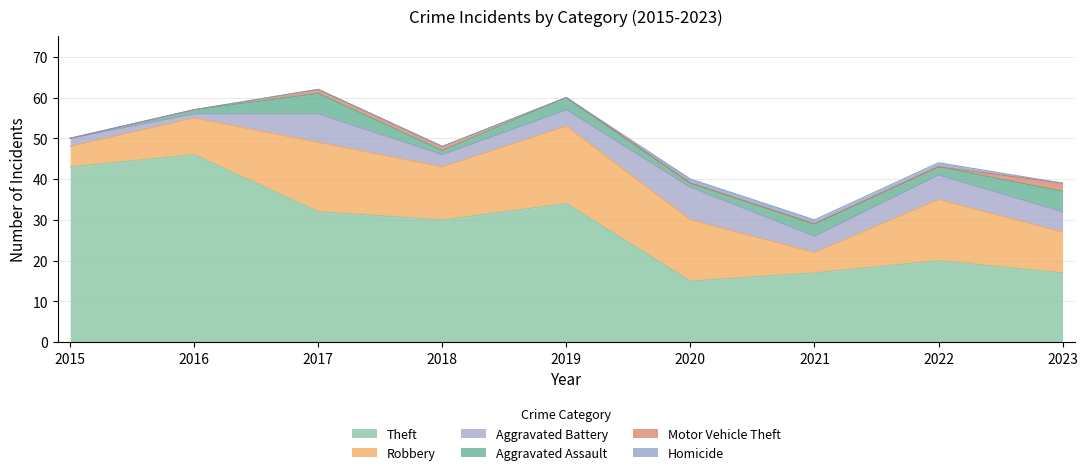

What is the difference between the maximum and minimum values in the Aggravated Assault series?

5